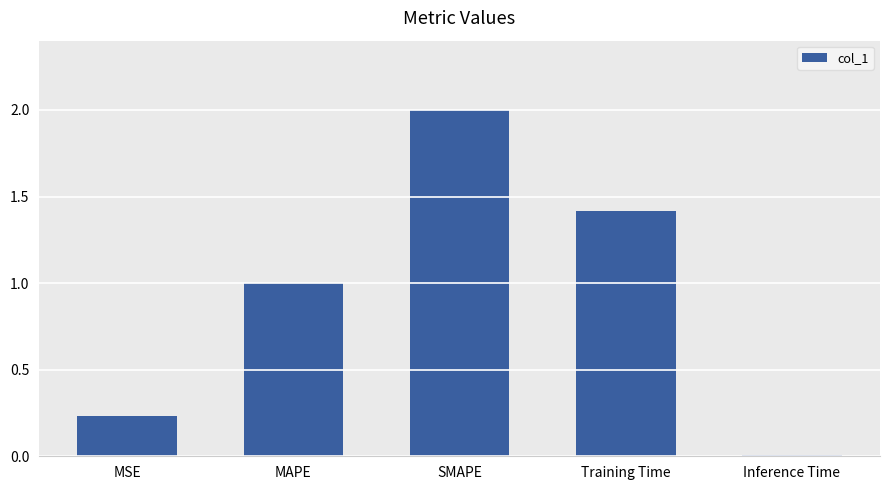

How many bars are there in total?

5